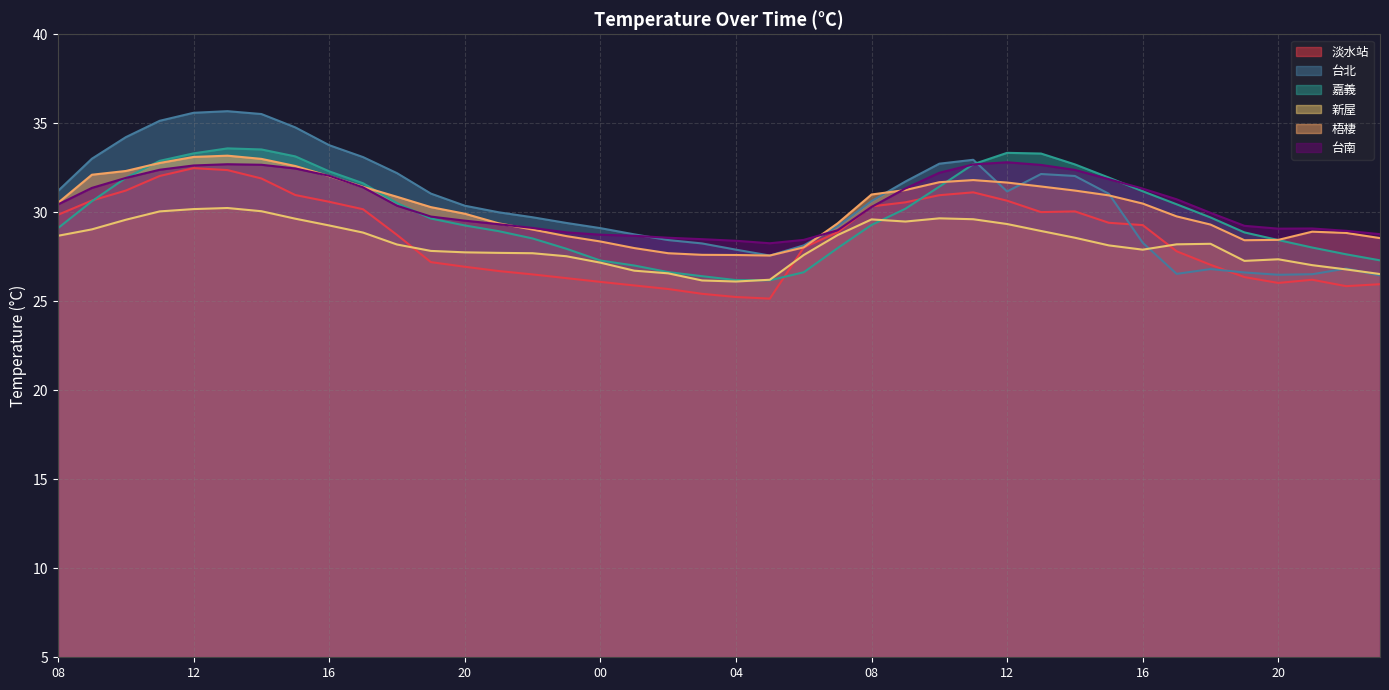

Does the chart display data point markers on the line(s)?

No